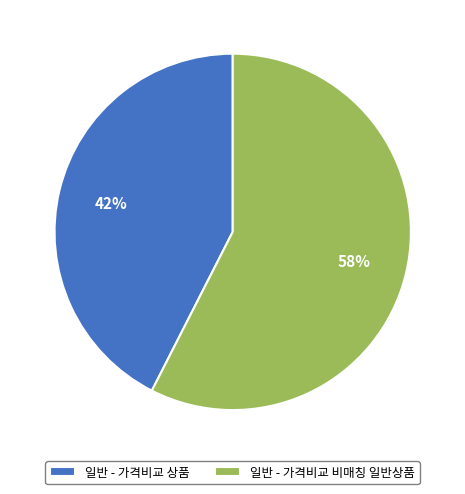

Rank the categories by value from highest to lowest.

일반 - 가격비교 비매칭 일반상품, 일반 - 가격비교 상품